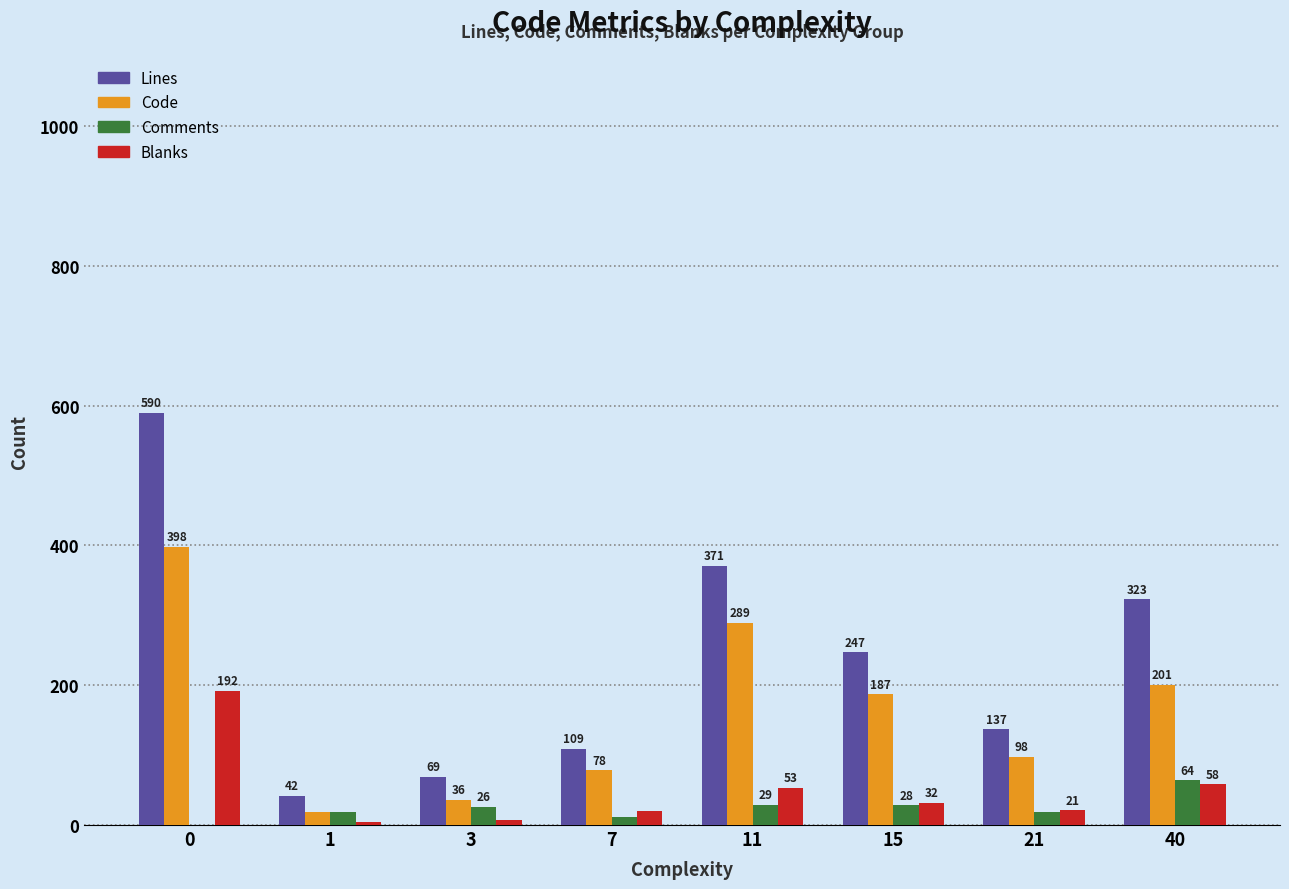

What is the maximum value shown in the chart?

590